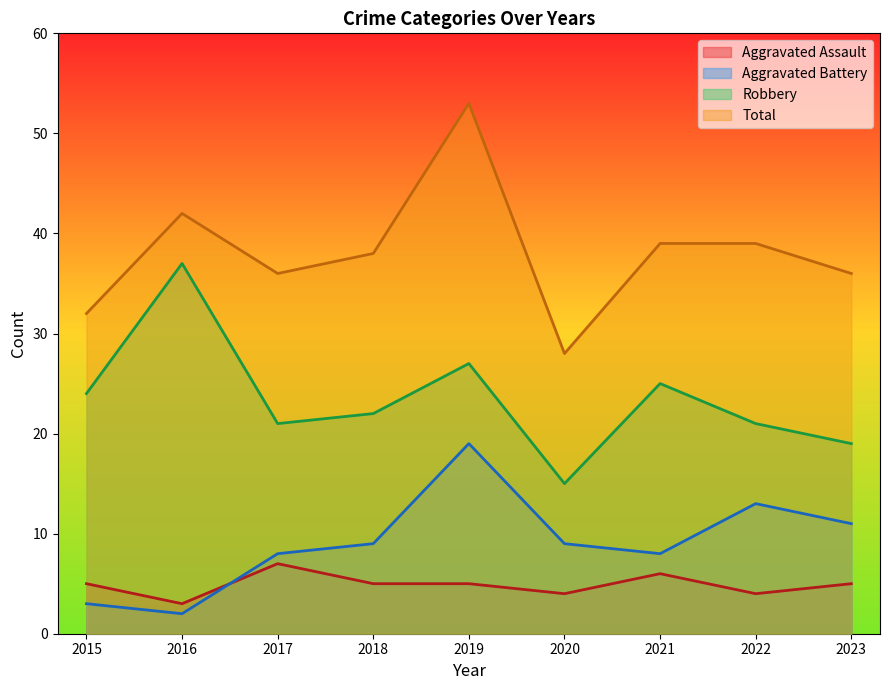

What is the spread (max minus min) of values at 2018?

33